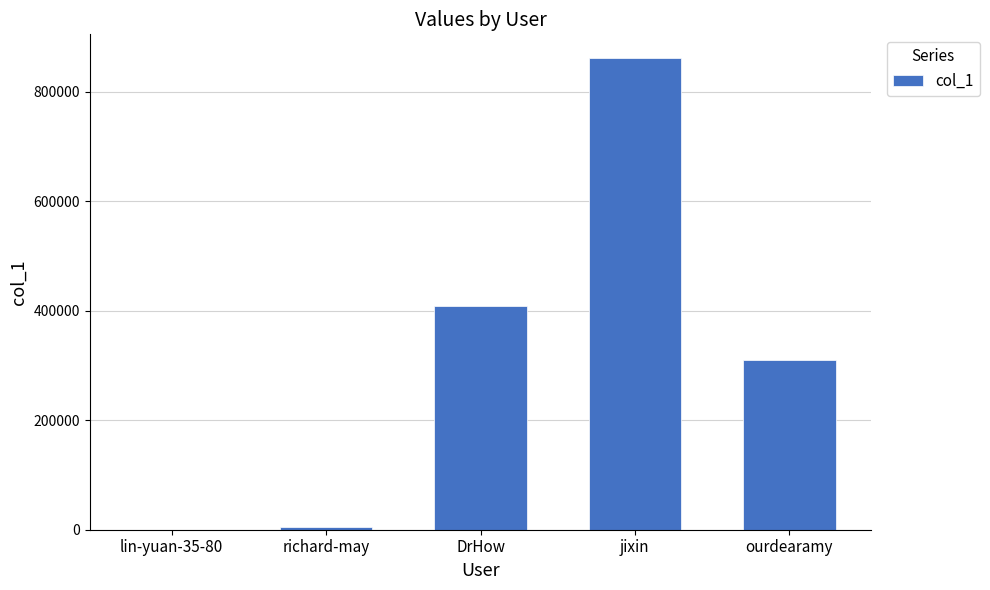

Is it true that the value at jixin is 862218?

True